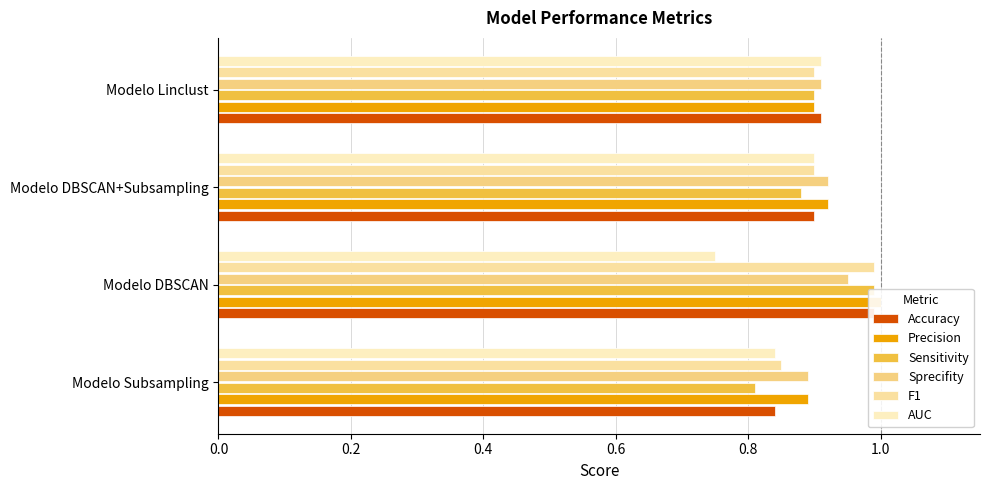

What is the value of the F1 bar at the 1st from the left?

0.8